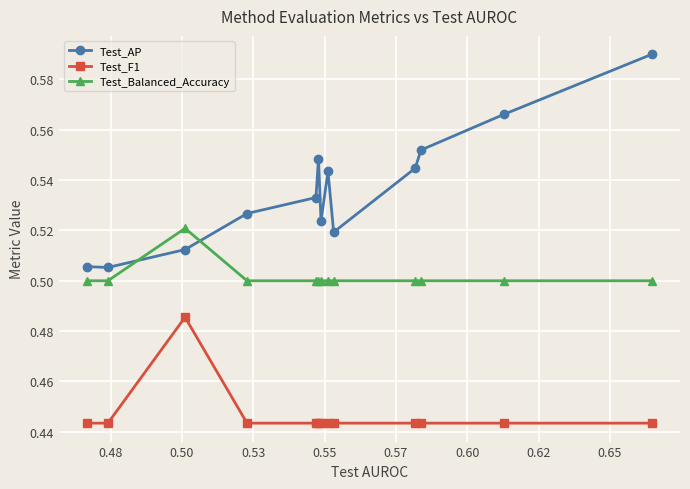

True or false: Test_Balanced_Accuracy and Test_F1 cross at least once.

False